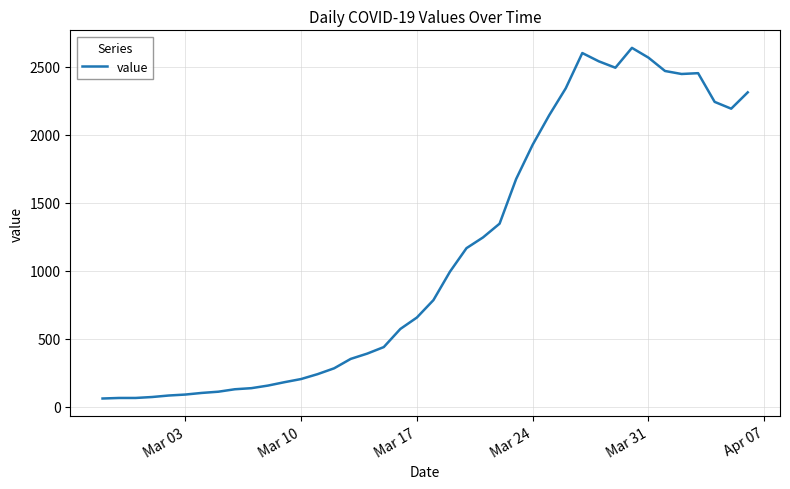

What is the maximum value shown in the chart?

2638